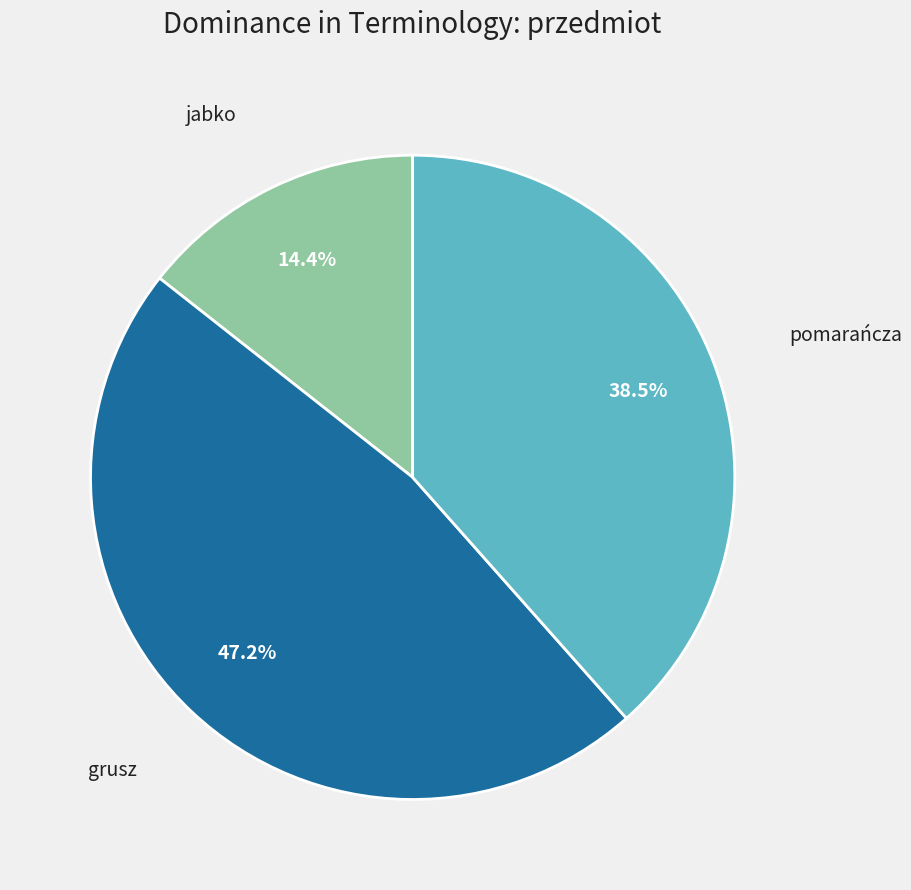

Is there a majority slice in this chart?

No